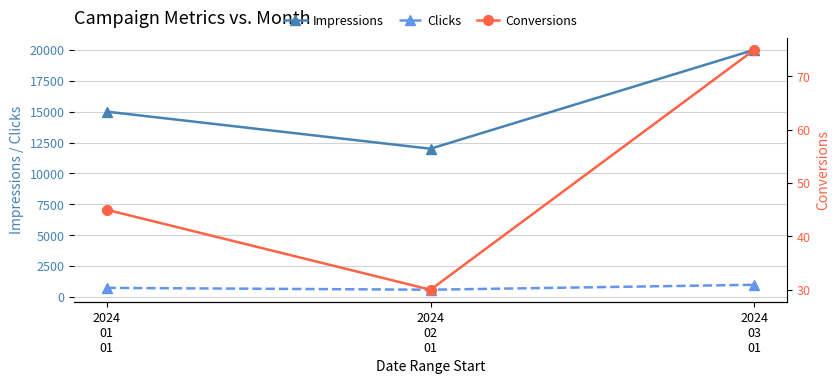

What is the difference between the highest and lowest values at 2024
02
01?

11970